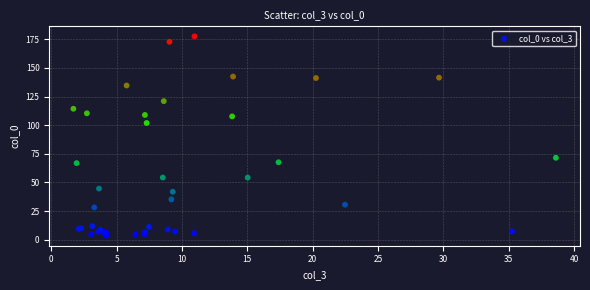

What Y value in the scatter plot is closest to 90?

101.9